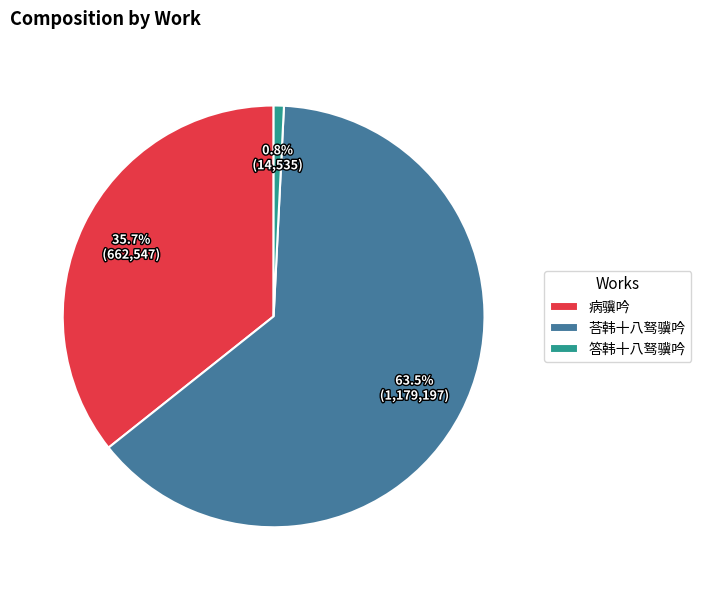

To the nearest percent, what is the difference between the largest and smallest slice percentages?

63%